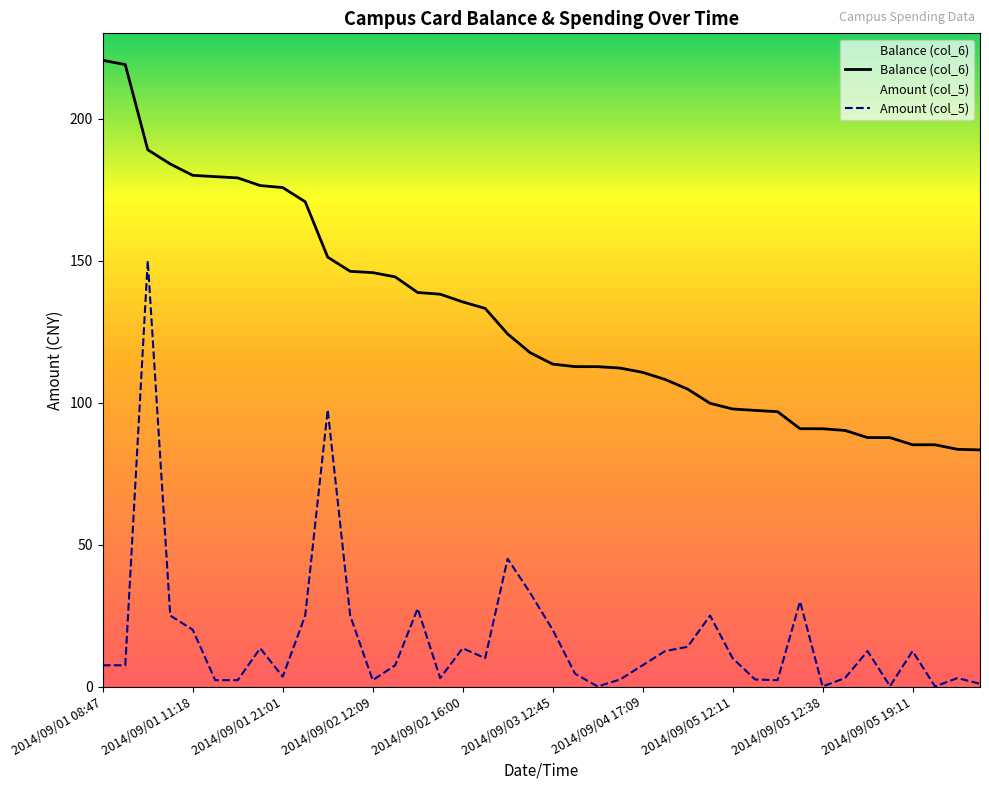

True or false: Amount (col_5) has more than 0 points higher than both neighbors.

True